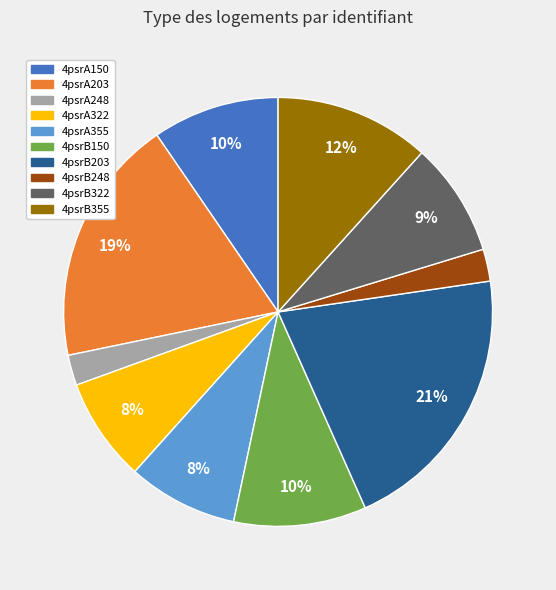

Between 4psrB322 and 4psrB150, which is larger?

4psrB150